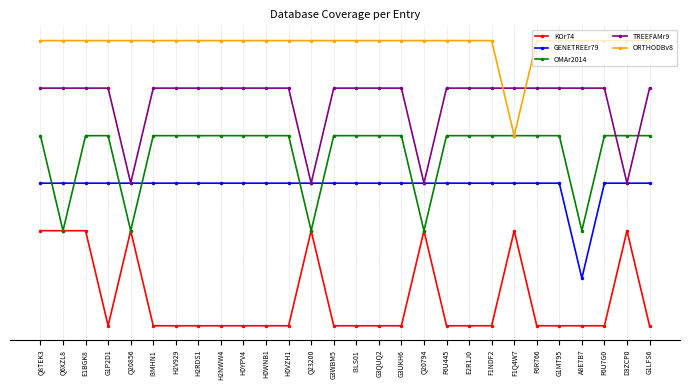

At which category does the chart reach its peak across all series?

Q8TEK3